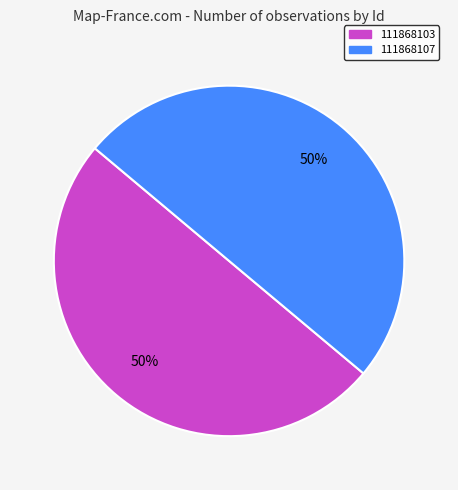

Is it true that 111868107 is 50% of the pie?

True